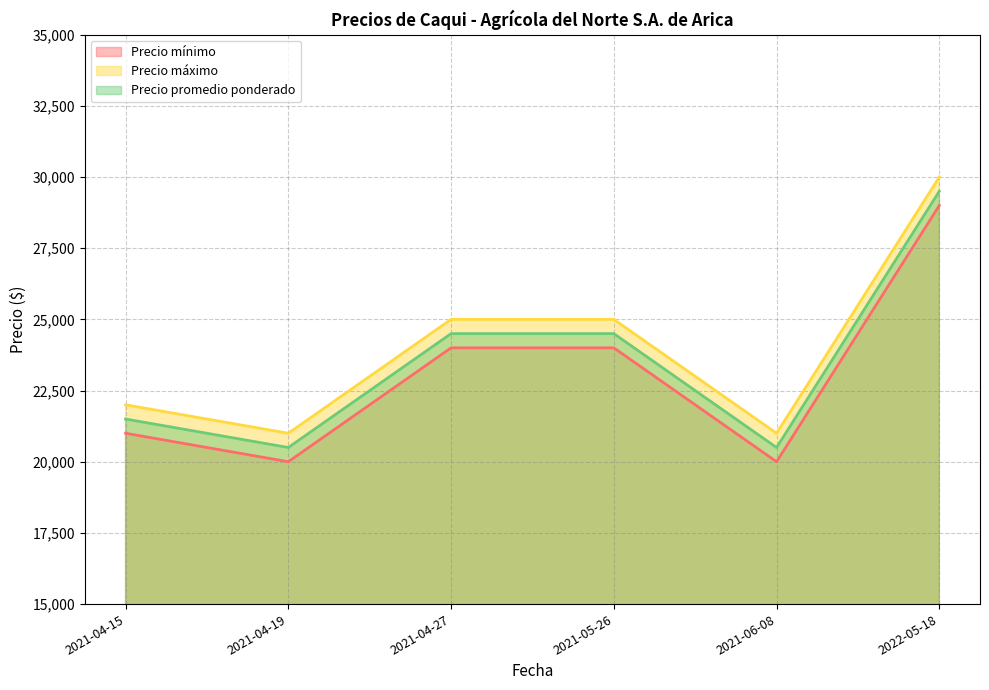

Which series has the largest range (max minus min)?

Precio mínimo